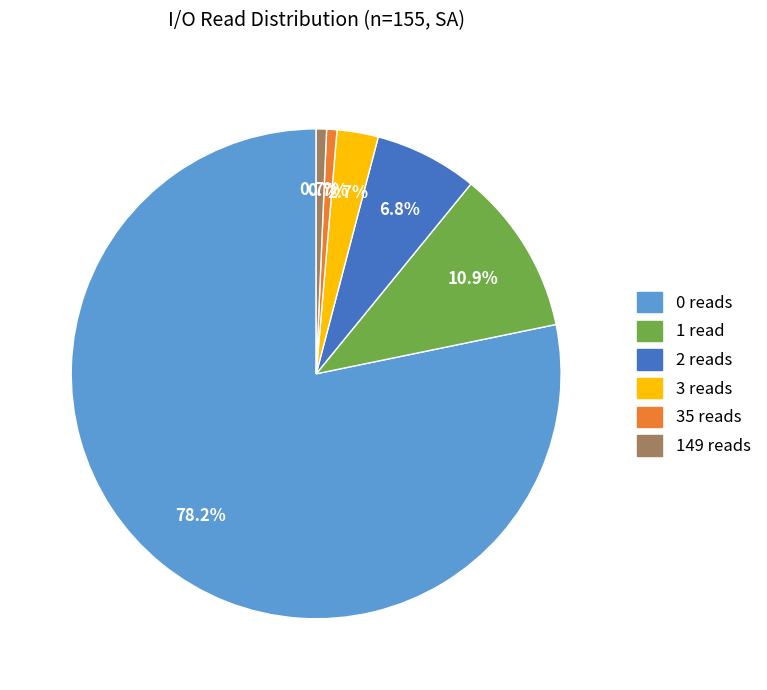

Does any single category account for the majority?

Yes